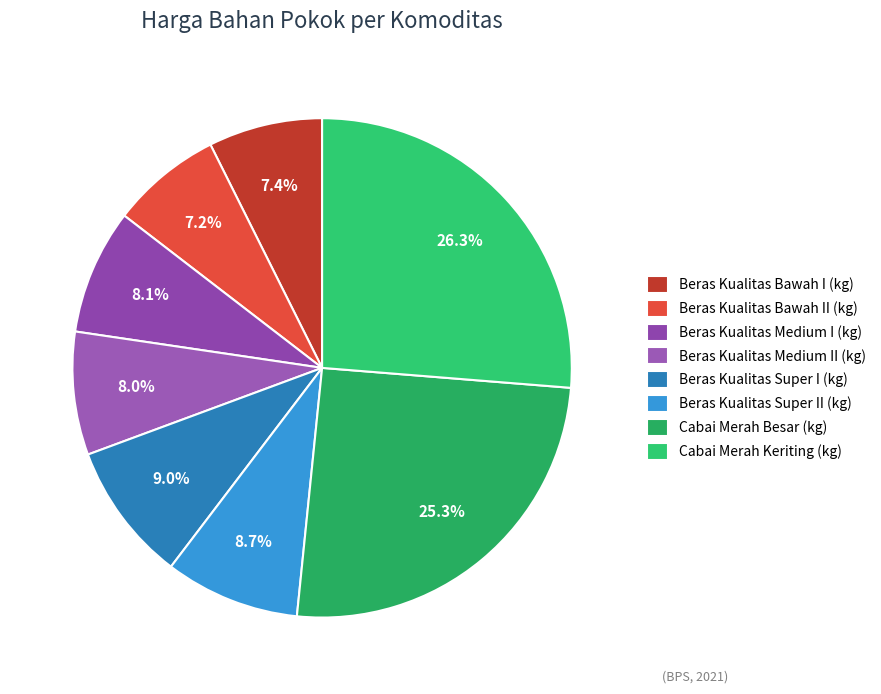

Is it true that Beras Kualitas Super II (kg) is 9% of the pie?

True